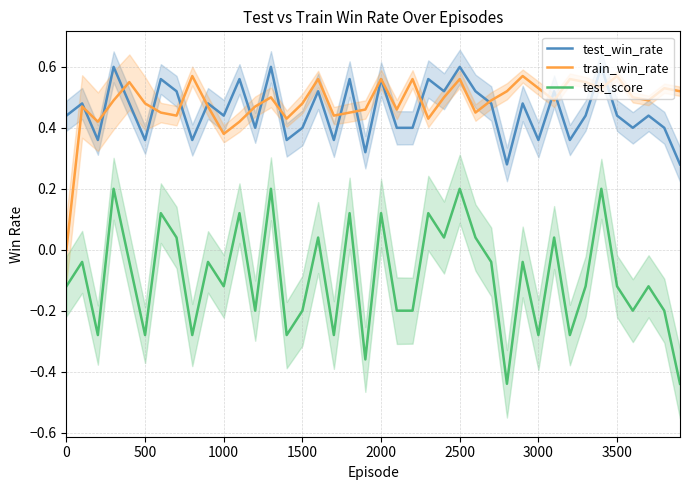

True or false: test_win_rate and test_score cross at least once.

False